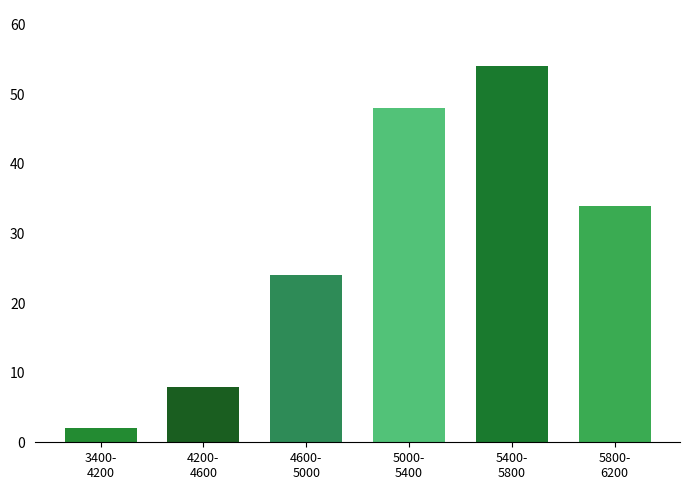

Reading left to right, extract all data points from this chart.

2	8	24	48	54	34